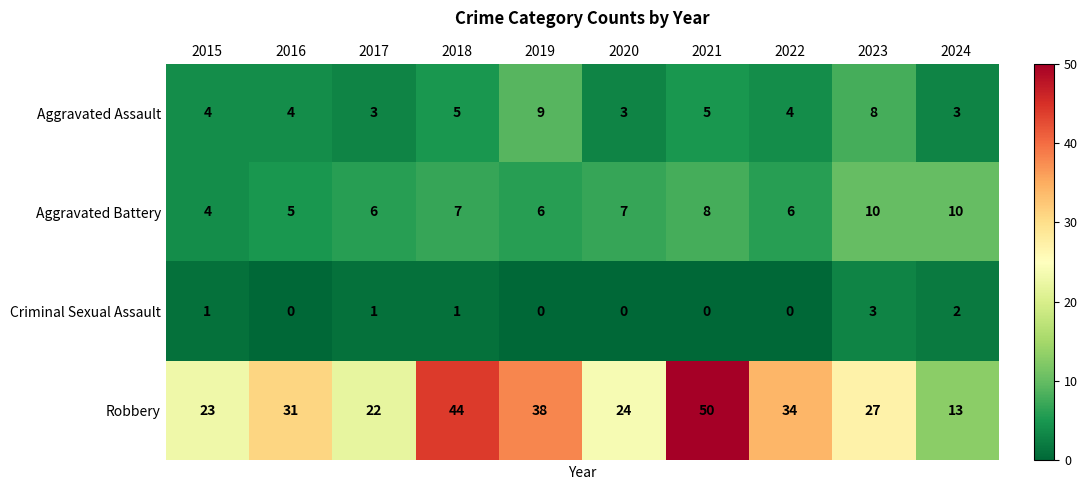

What is the maximum value shown in the chart?

50